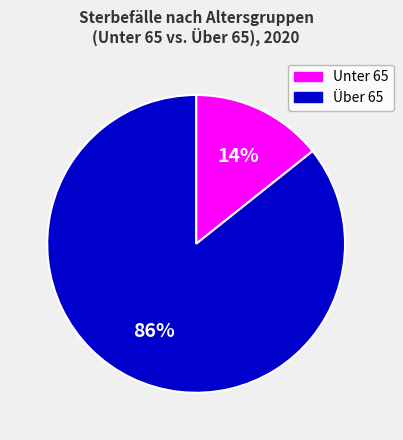

Is there a majority slice in this chart?

Yes